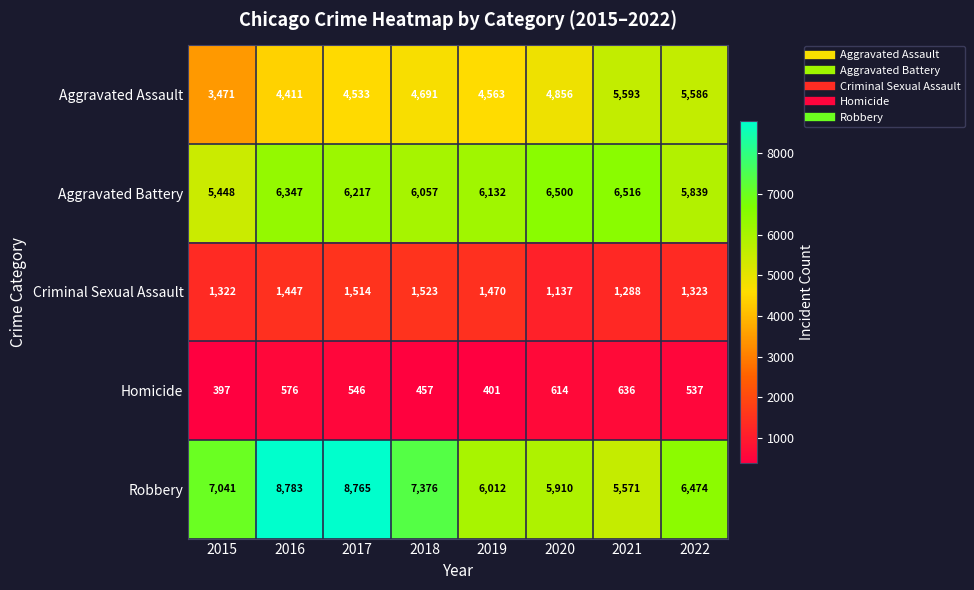

Which category has the lowest value in the Aggravated Assault series?

2015